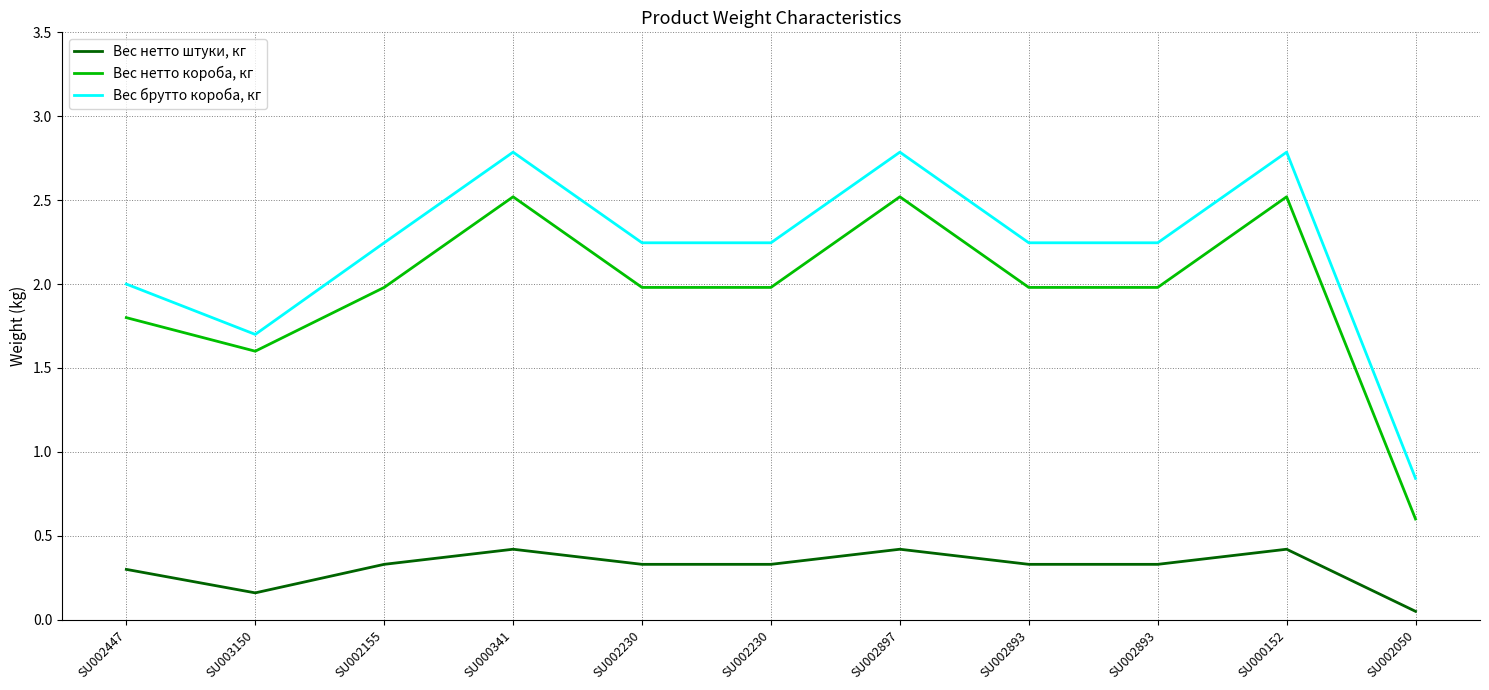

What are all the series names shown in the legend?

Вес нетто штуки, кг, Вес нетто короба, кг, Вес брутто короба, кг